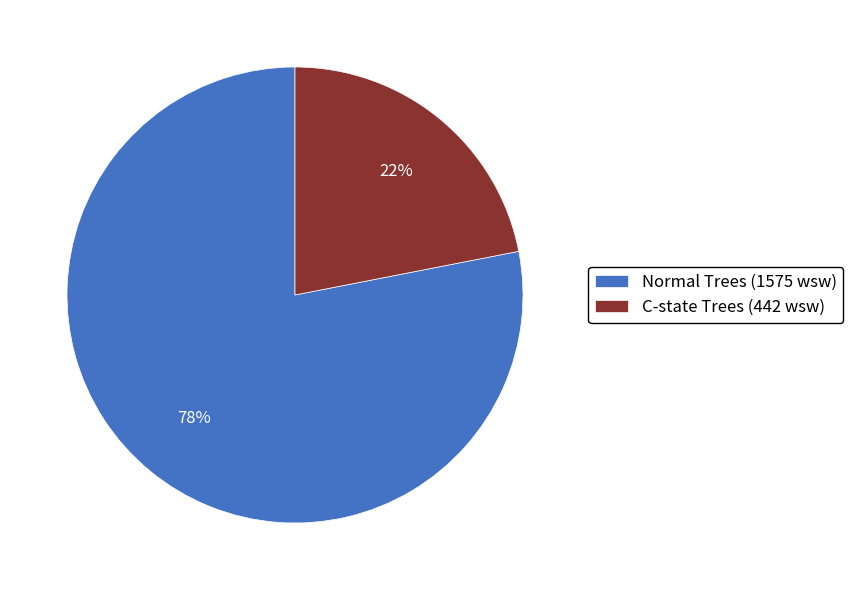

To the nearest percent, what is the difference between the C-state Trees (442 wsw) and Normal Trees (1575 wsw) slice percentages?

56%